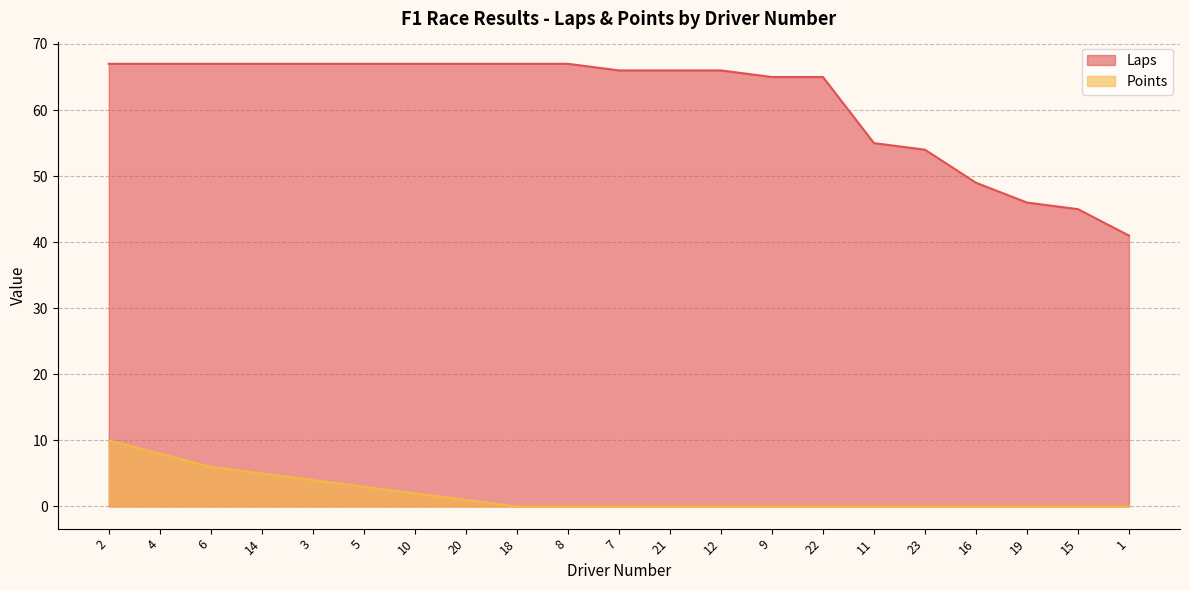

What is the label of the 14th point from the left?

9